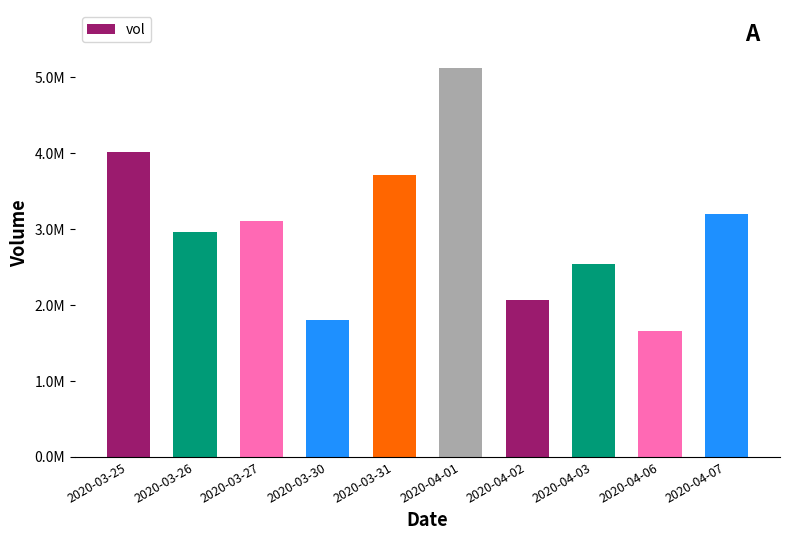

What is the value of the 6th bar from the left?

5119400